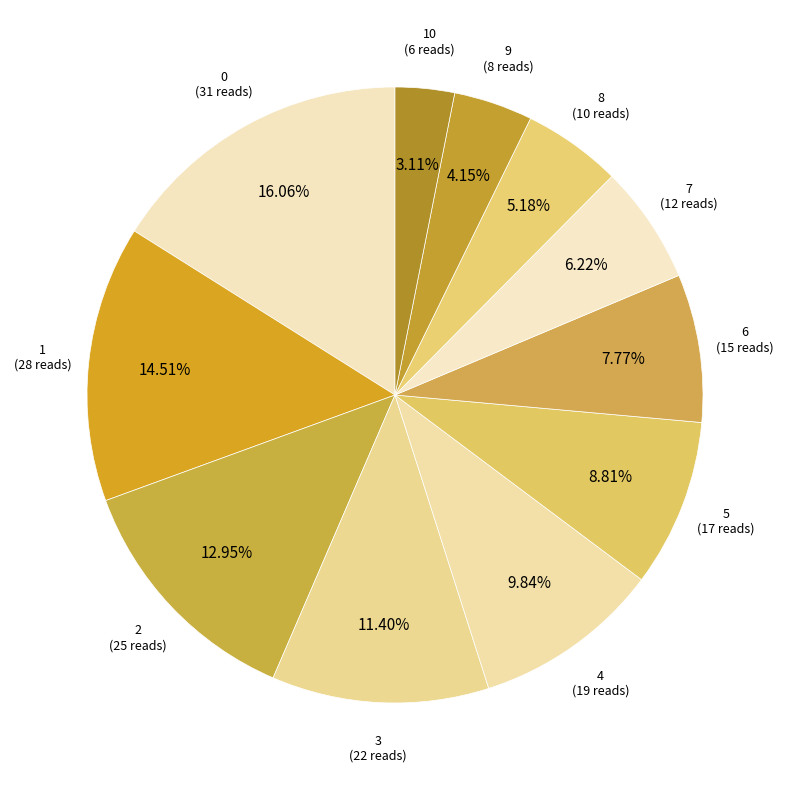

Is 10 the majority of the pie?

No